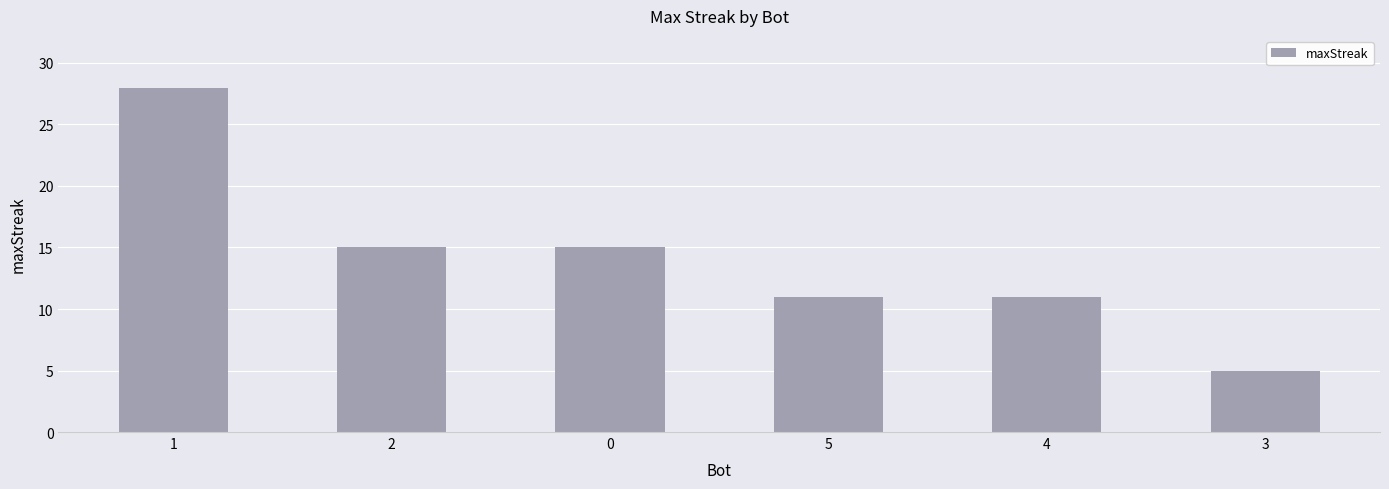

How many categories are shown in the chart?

6